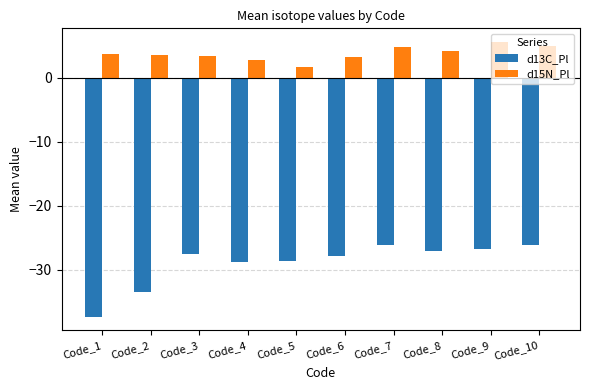

True or false: d15N_Pl has a value of 7.7 at Code_7.

False